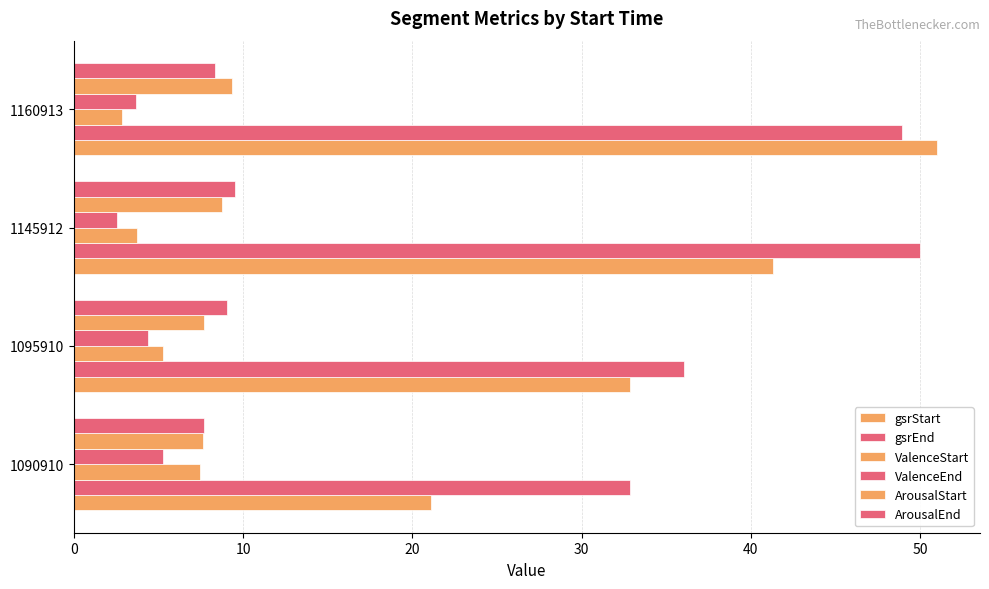

What is the value of the ValenceEnd bar at the 3rd from the left?

2.5